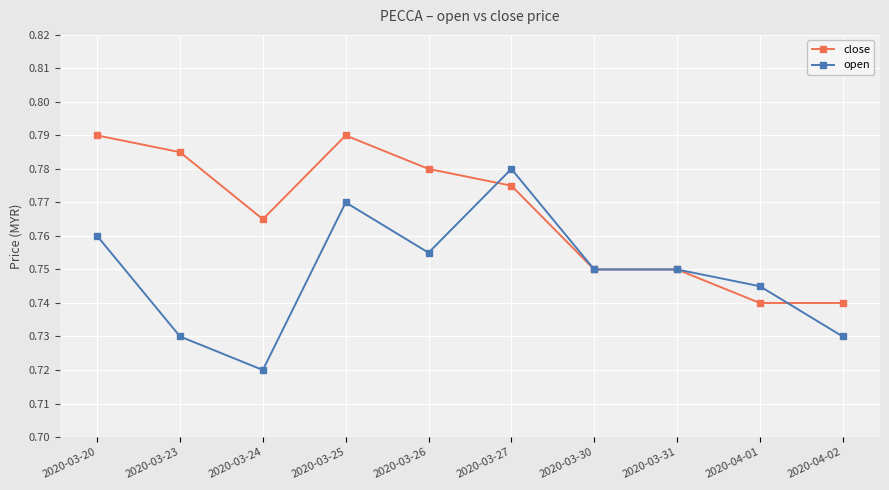

Where is the first local maximum for open?

2020-03-25